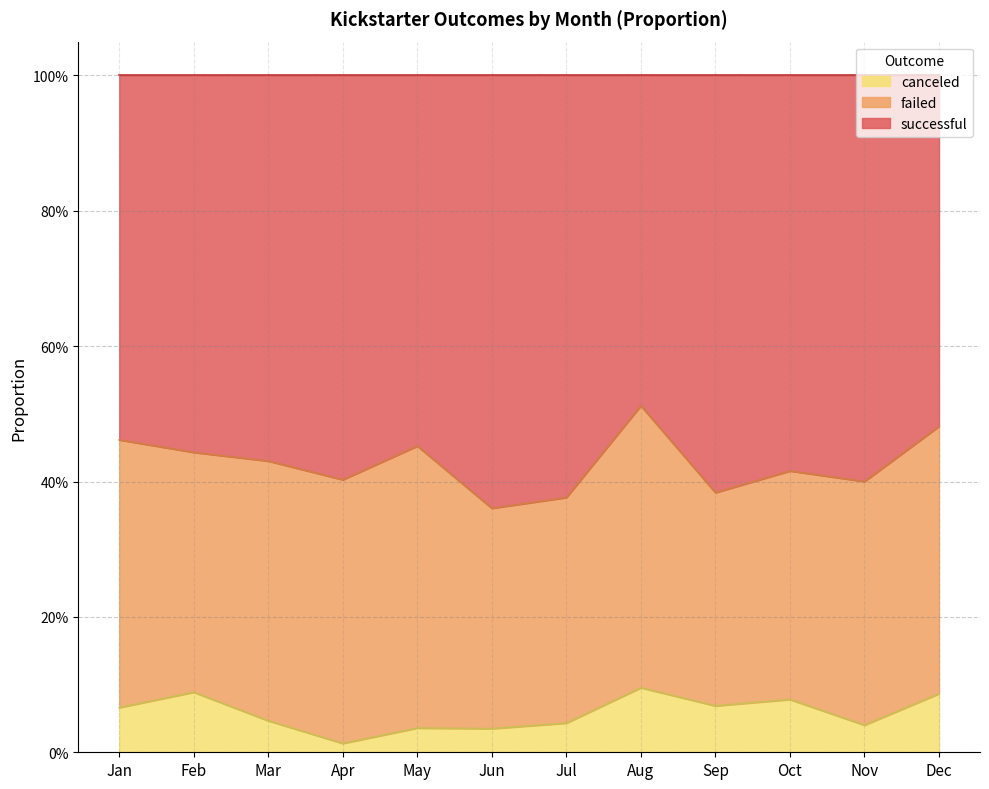

The value of successful at Sep is 0.5. True or false?

False